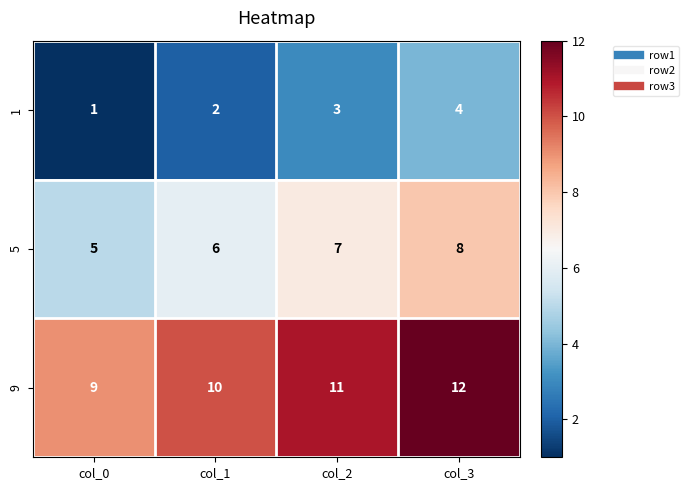

What is the spread (max minus min) of values at col_0?

8